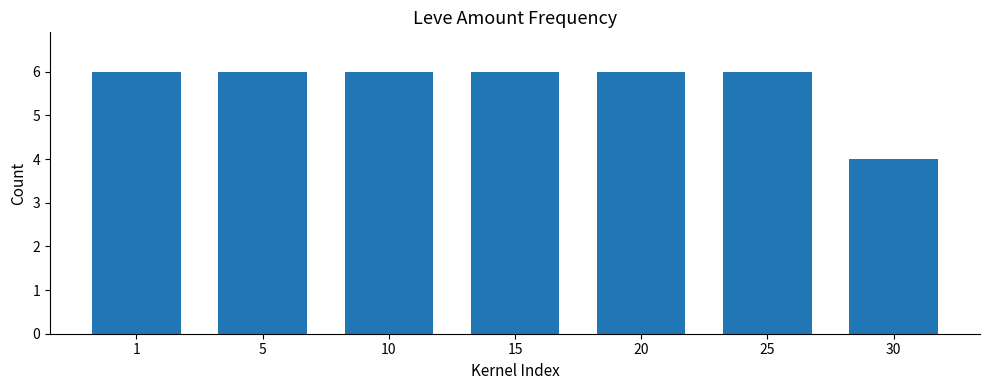

What is the smallest value displayed?

4